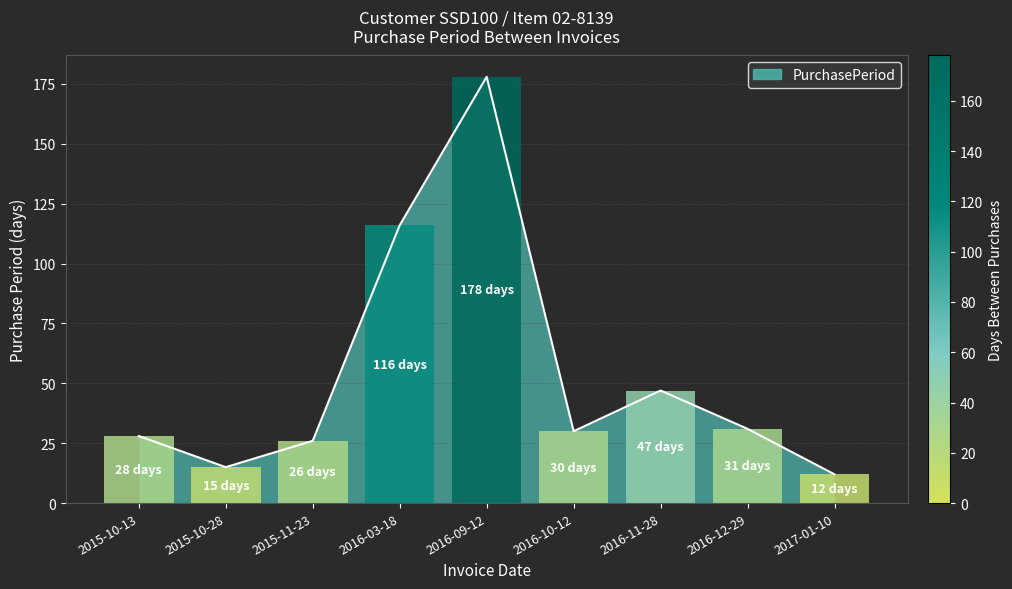

How many bars are there in total?

9